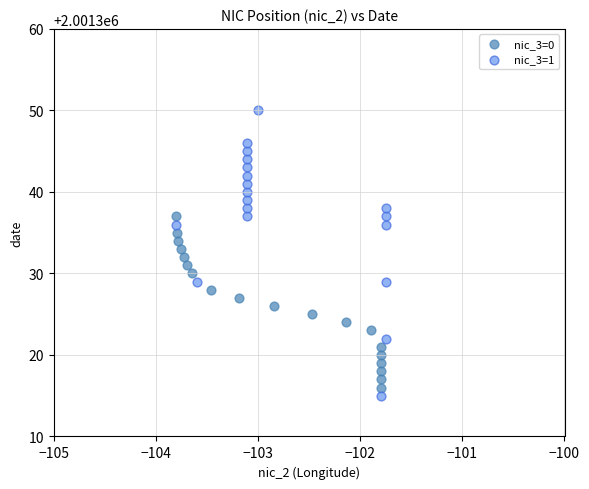

Which series contains the highest Y value?

nic_3=1